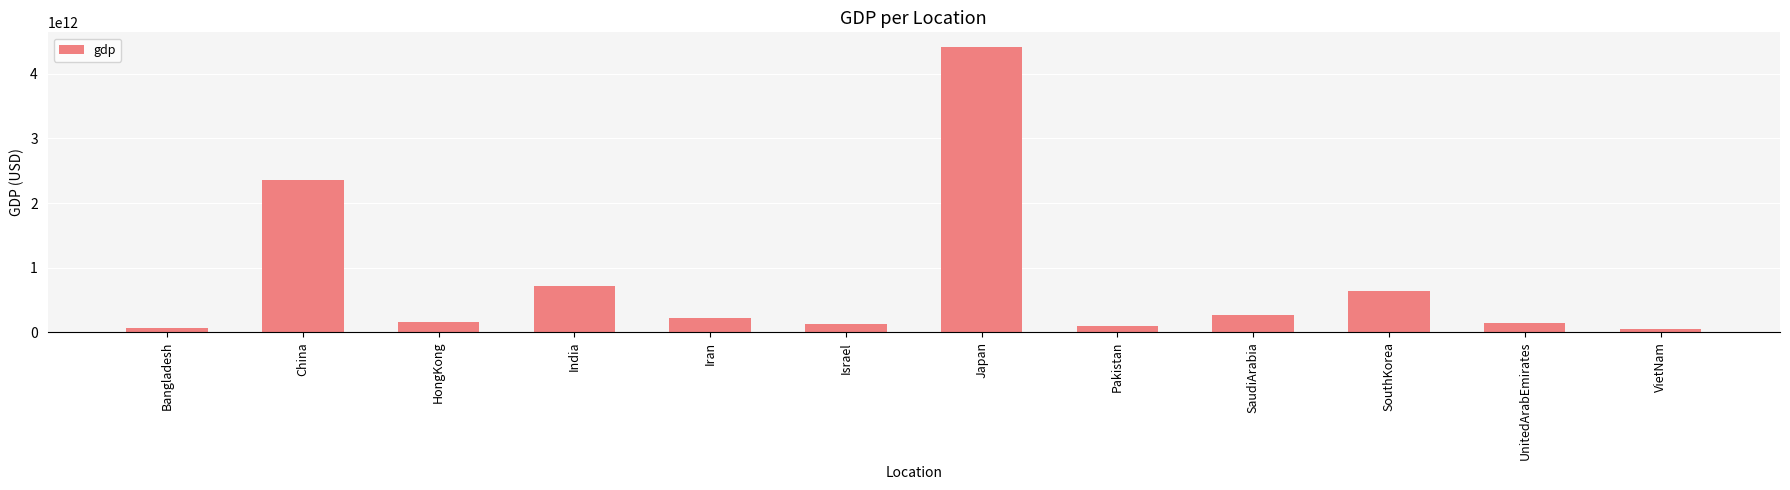

Between India and Iran, which is larger?

India